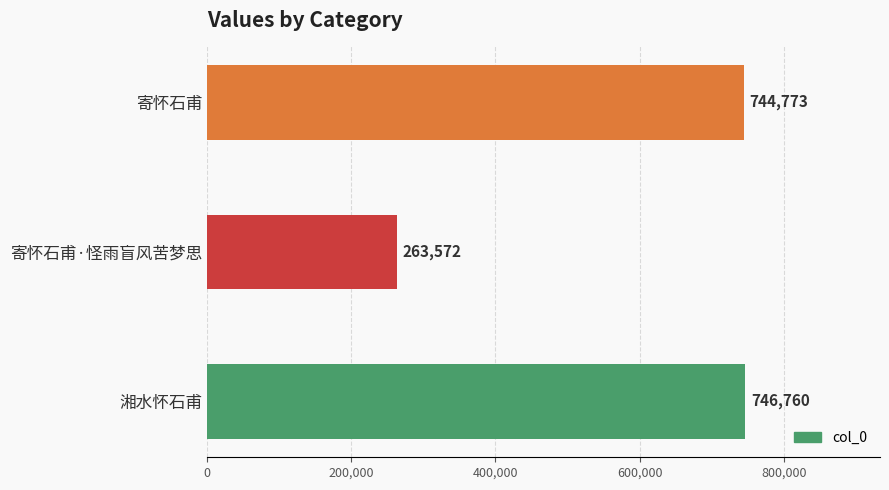

What is the difference between the maximum and minimum values?

483188